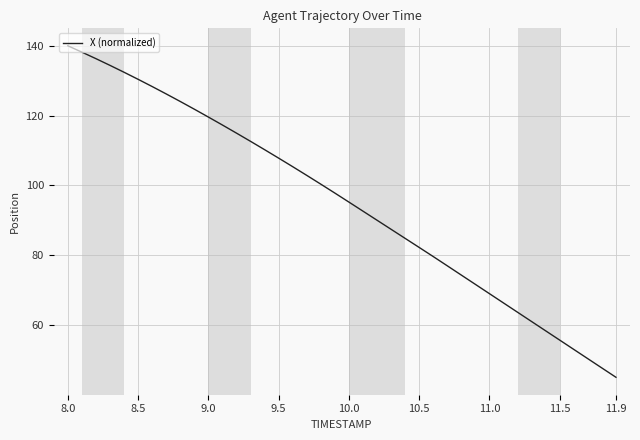

What is the average value?

95.1